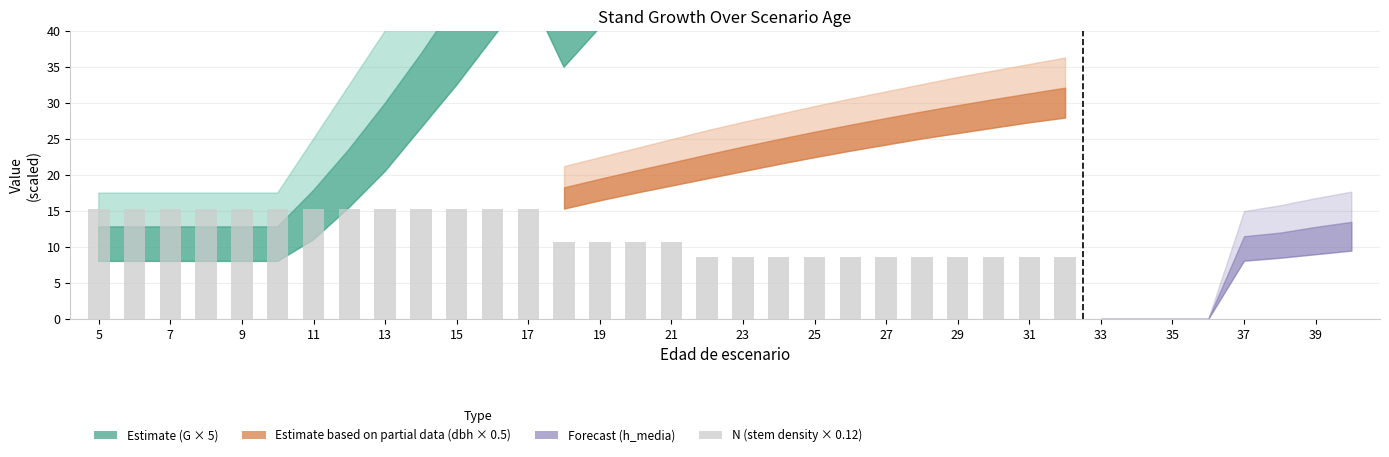

What is the value of the 17th bar from the left?

10.7